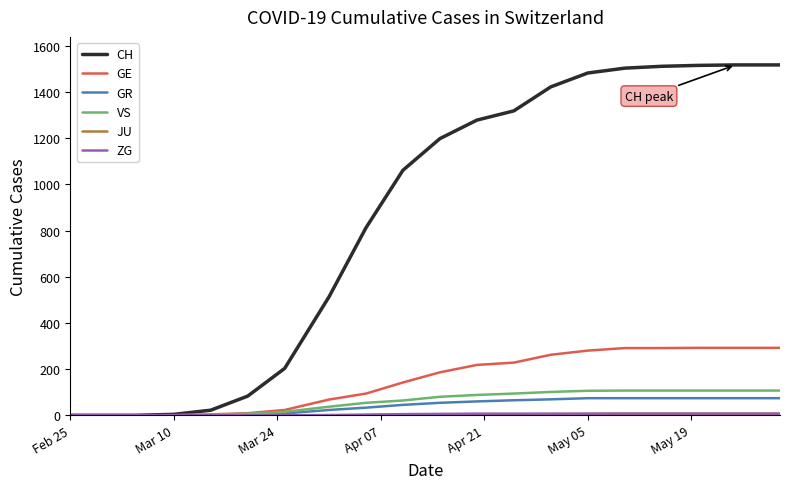

Which series has the largest total across all categories?

CH